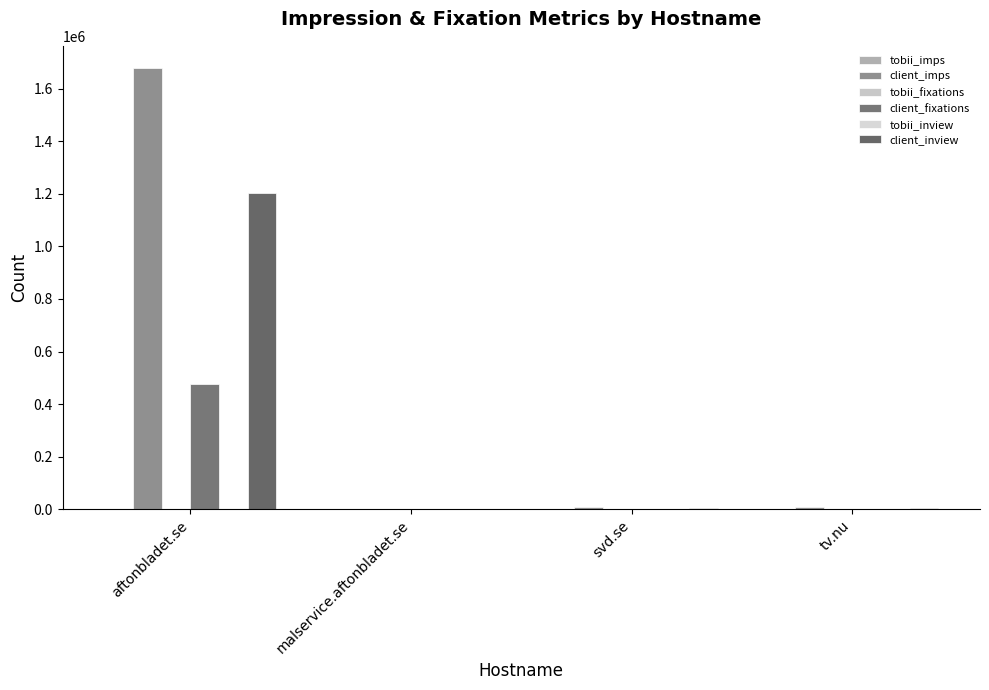

Does the chart contain stacked bars?

No